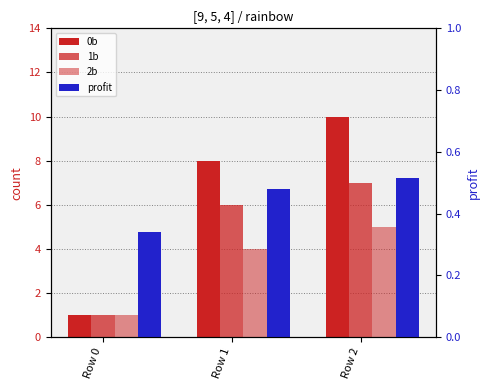

What is the value of the 1b bar at the 2nd from the left?

6.0